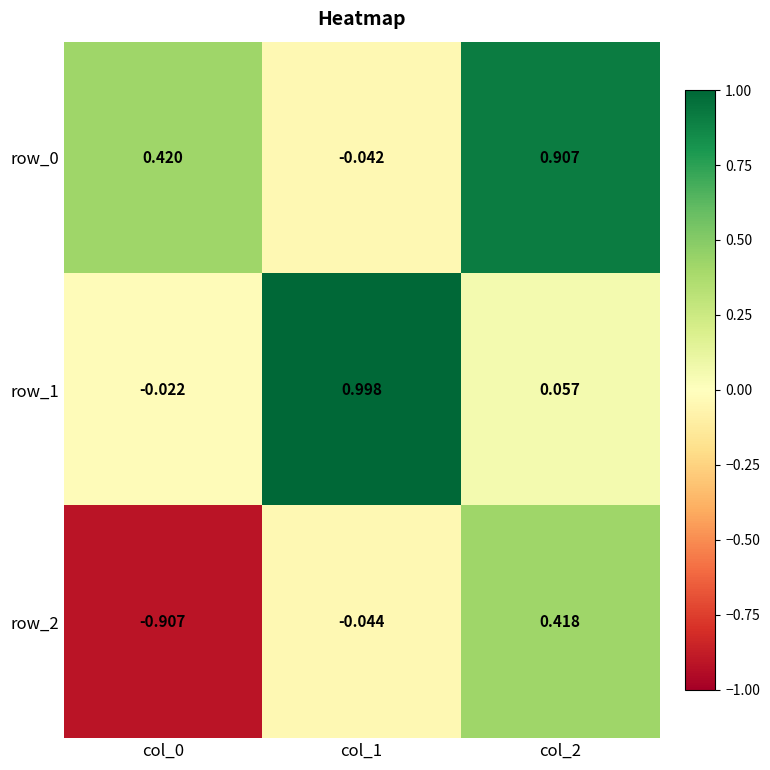

How many values in the row_0 series are below 0?

1